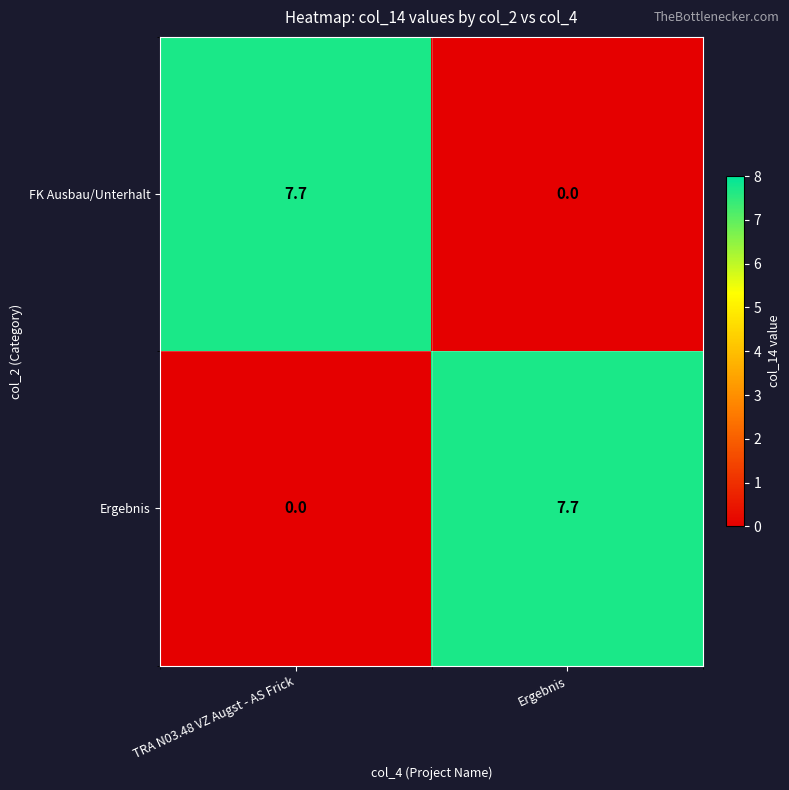

At Ergebnis, list the series in order from largest to smallest.

Ergebnis, FK Ausbau/Unterhalt